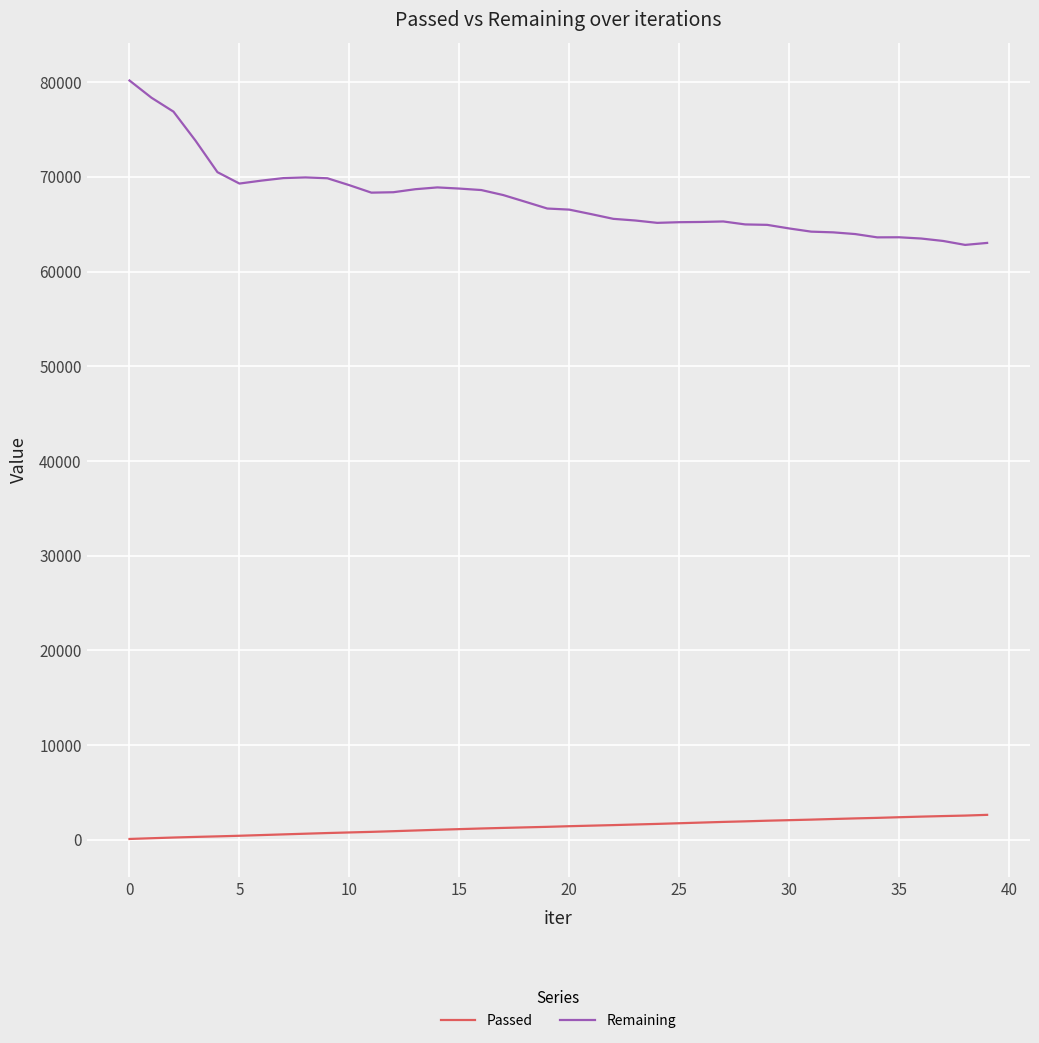

What is the sum of all Passed values?

55196